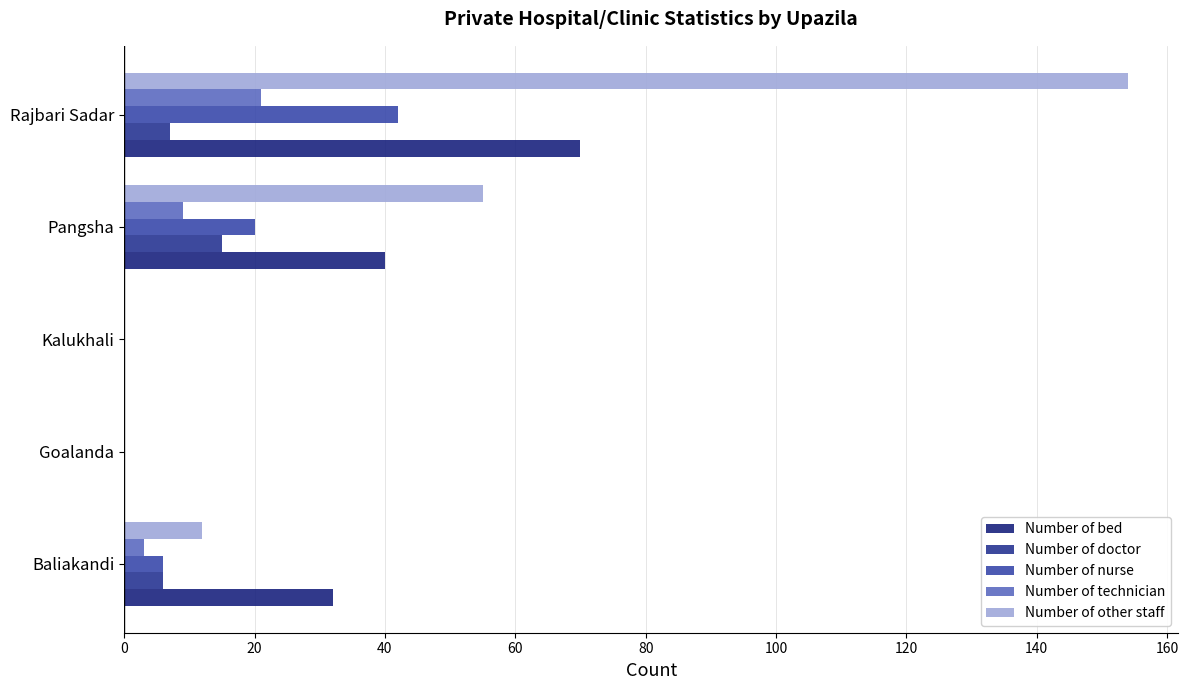

What is the sum of all Number of doctor values?

28